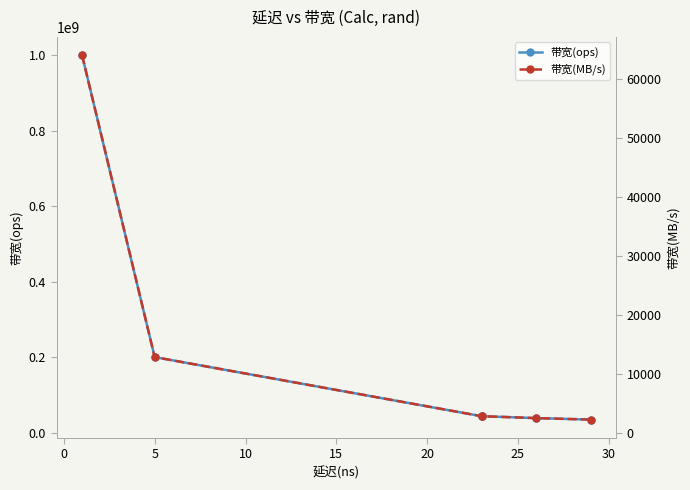

The 带宽(ops) series shows 13234377 at 10. True or false?

False